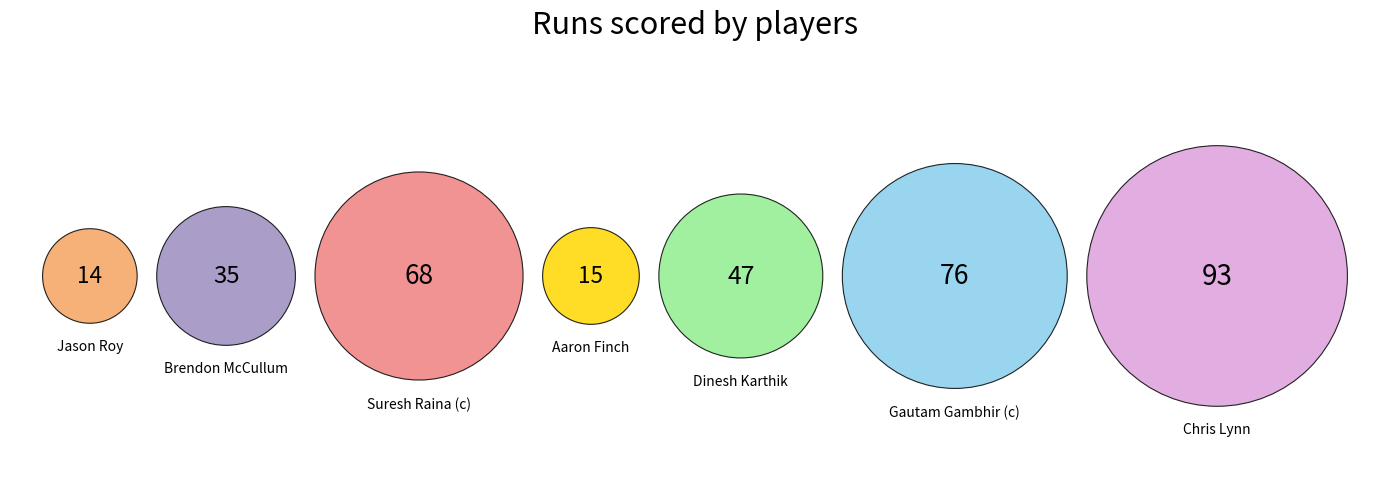

Is it true that Gautam Gambhir (c) is 31% of the pie?

False